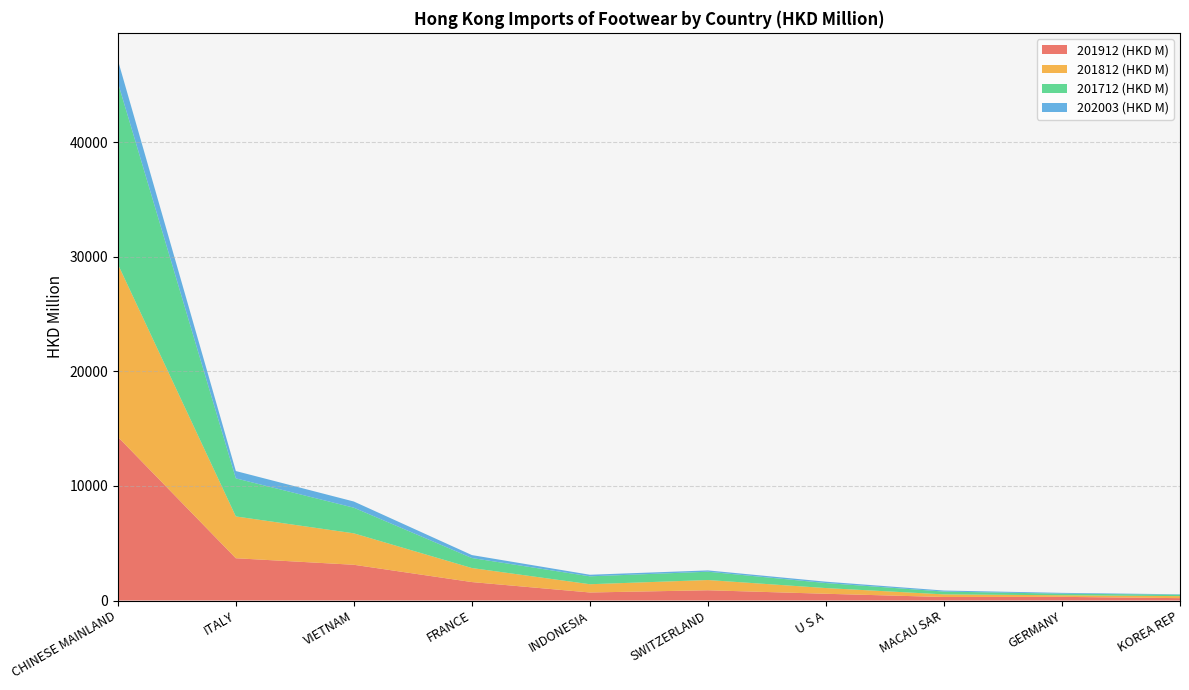

Reading left to right, what are all the values shown in this chart?

201912 (HKD M): 14292.1	3691.9	3120.9	1611.4	701.6	896.1	589.3	306.8	319.7	207.2
201812 (HKD M): 15086.9	3650.5	2745.7	1225.6	721.0	893.9	498.4	229.9	139.9	177.3
201712 (HKD M): 15870.0	3323.2	2238.0	873.9	690.2	725.2	438.2	244.3	138.6	127.2
202003 (HKD M): 1959.1	640.5	539.3	258.2	137.9	114.7	119.1	90.4	71.1	31.8